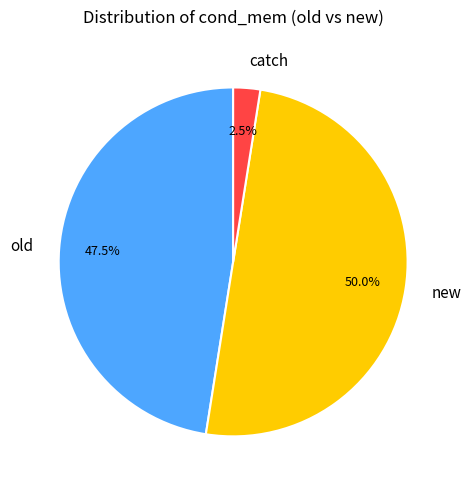

What is the ratio of the value at new to the value at old?

1.1